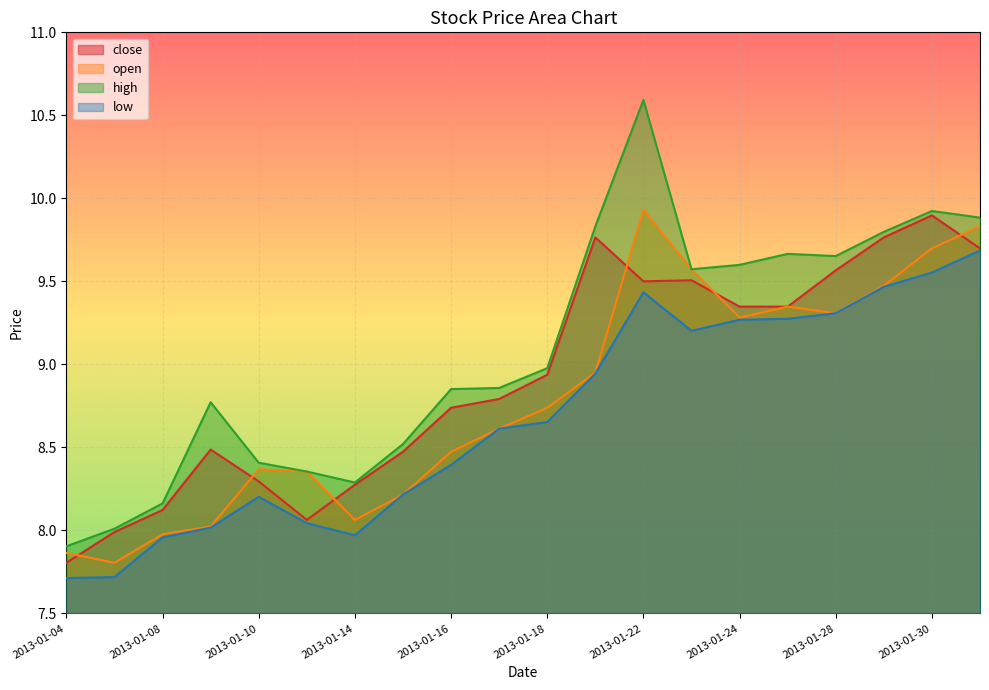

Rank the series at 2013-01-22 from lowest to highest value.

low, close, open, high